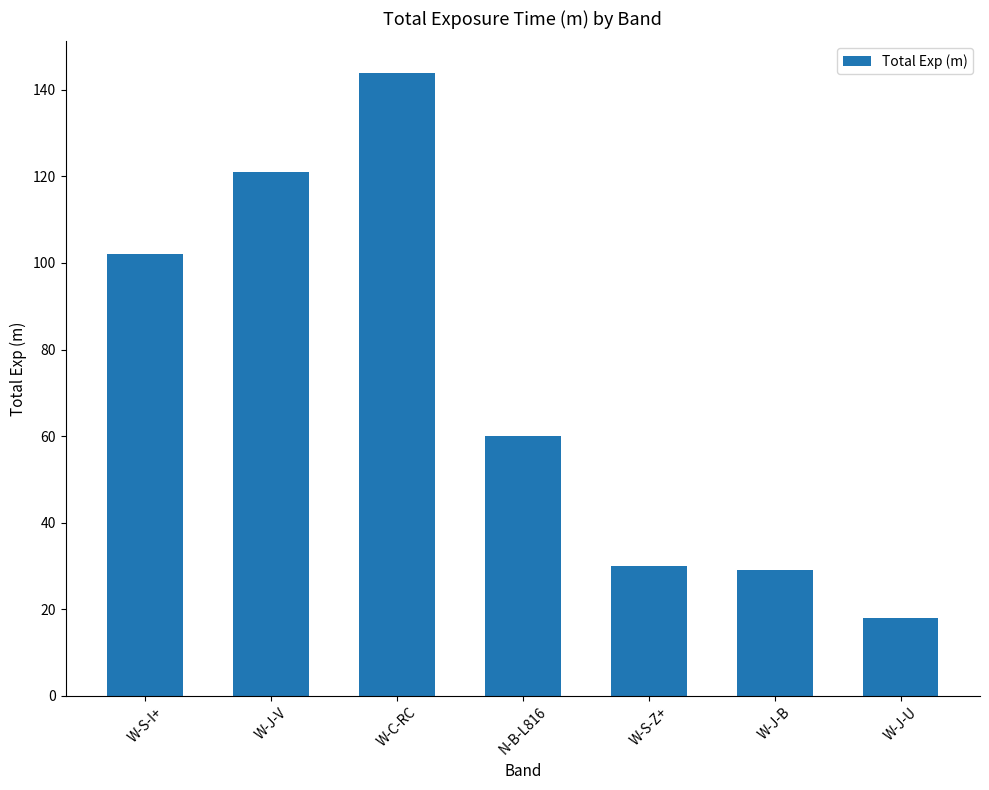

Where does the data first go above 60?

W-S-I+